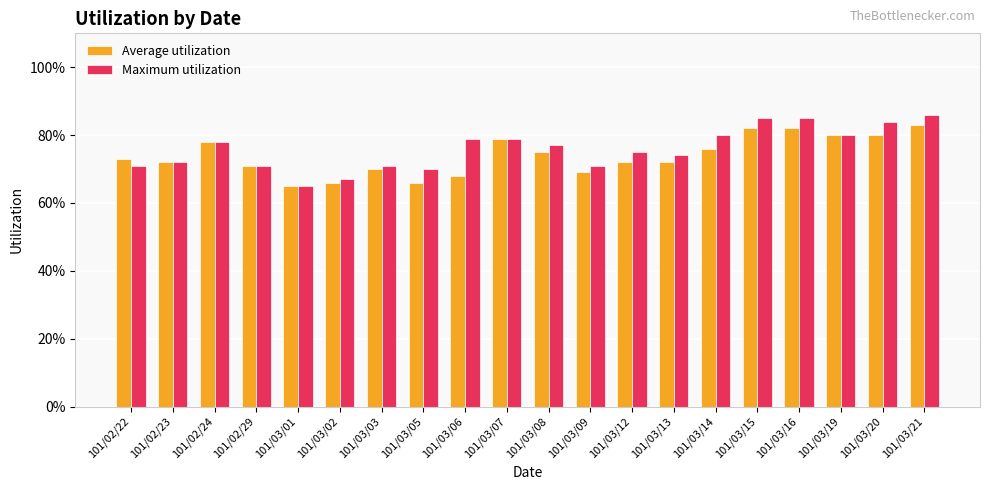

Count the Maximum utilization values in the range 0 to 1.

20